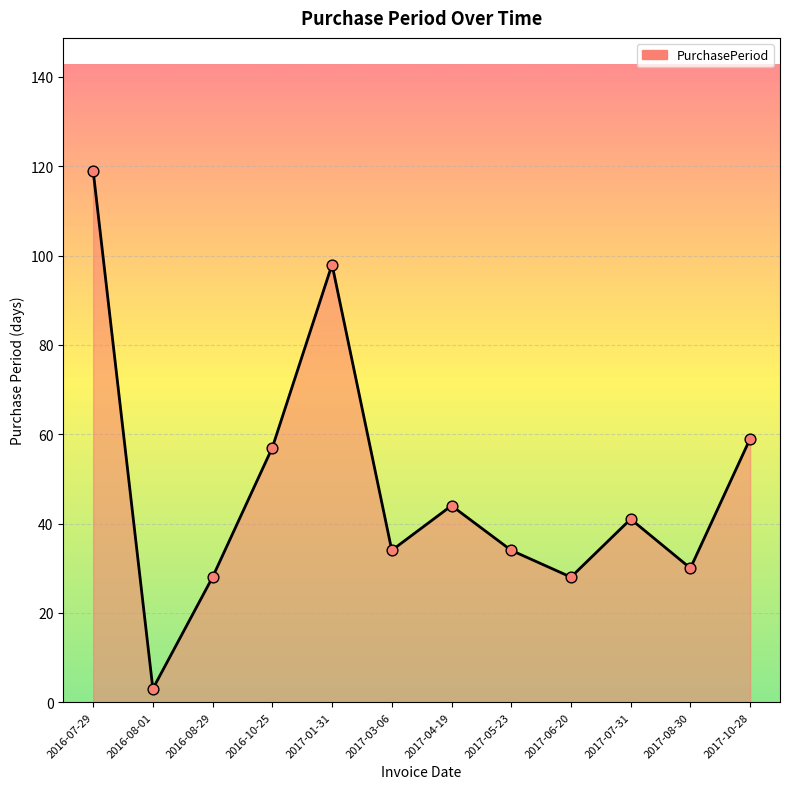

Which has a higher value, 2017-06-20 or 2017-05-23?

2017-05-23